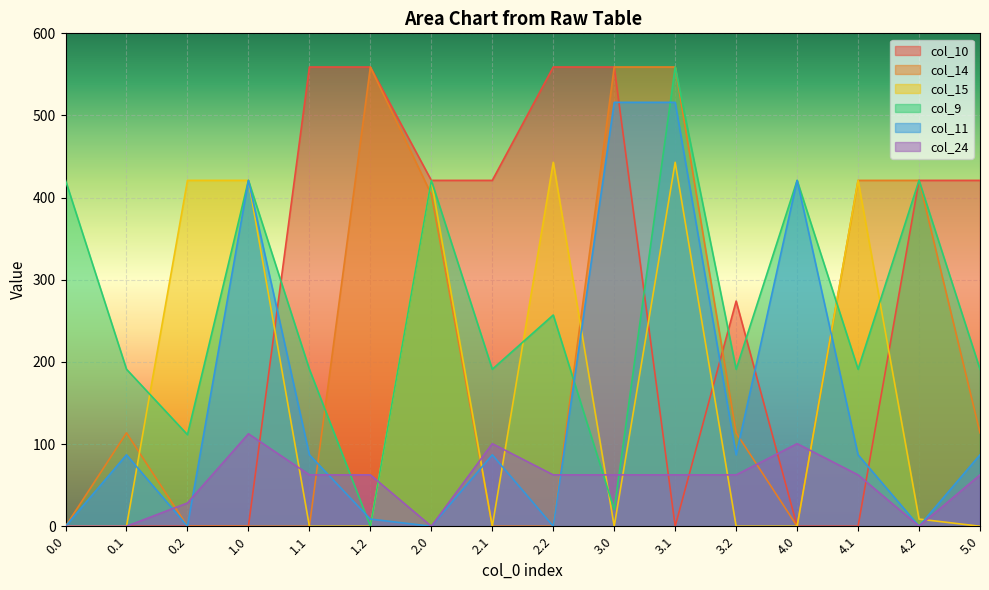

What position from the left is 3.2?

12